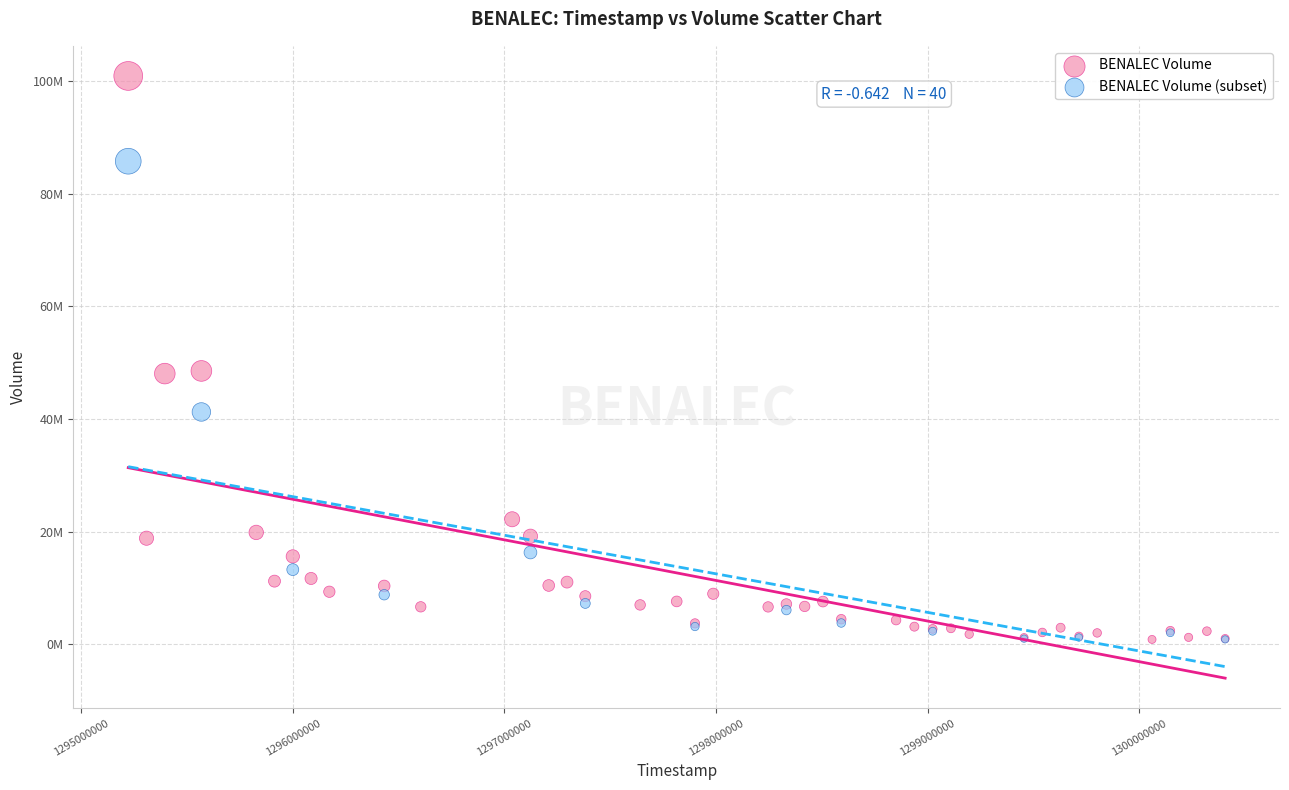

What are all the series names shown in the legend?

BENALEC Volume, BENALEC Volume (subset)